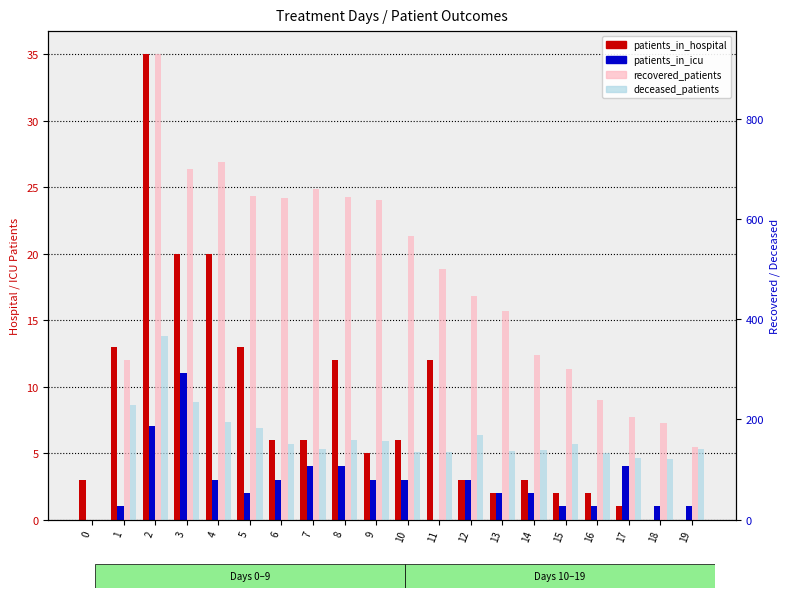

What is the maximum value for patients_in_icu?

11